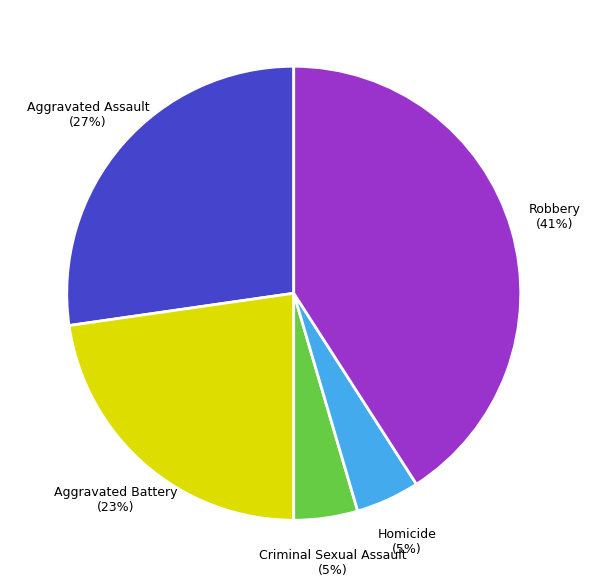

To the nearest percent, what is the difference between the largest and smallest slice percentages?

36%